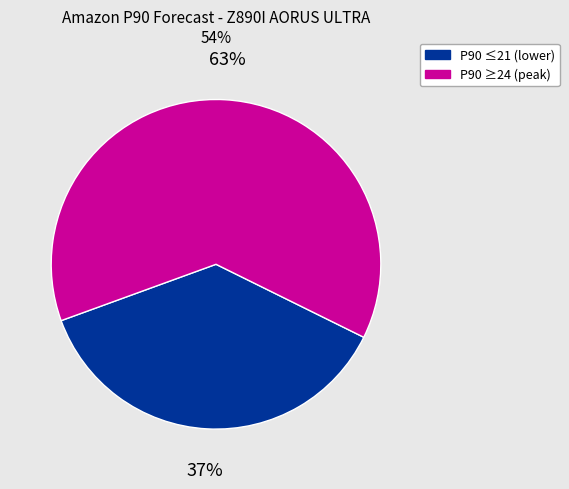

Is the sum of P90 ≤21 (lower) and P90 ≥24 (peak) greater than half?

Yes